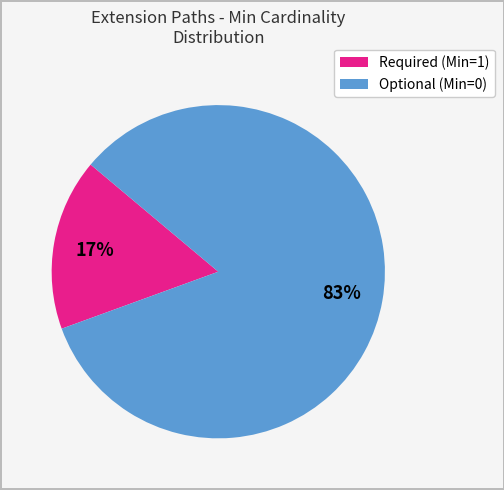

How many segments does this pie chart have?

2